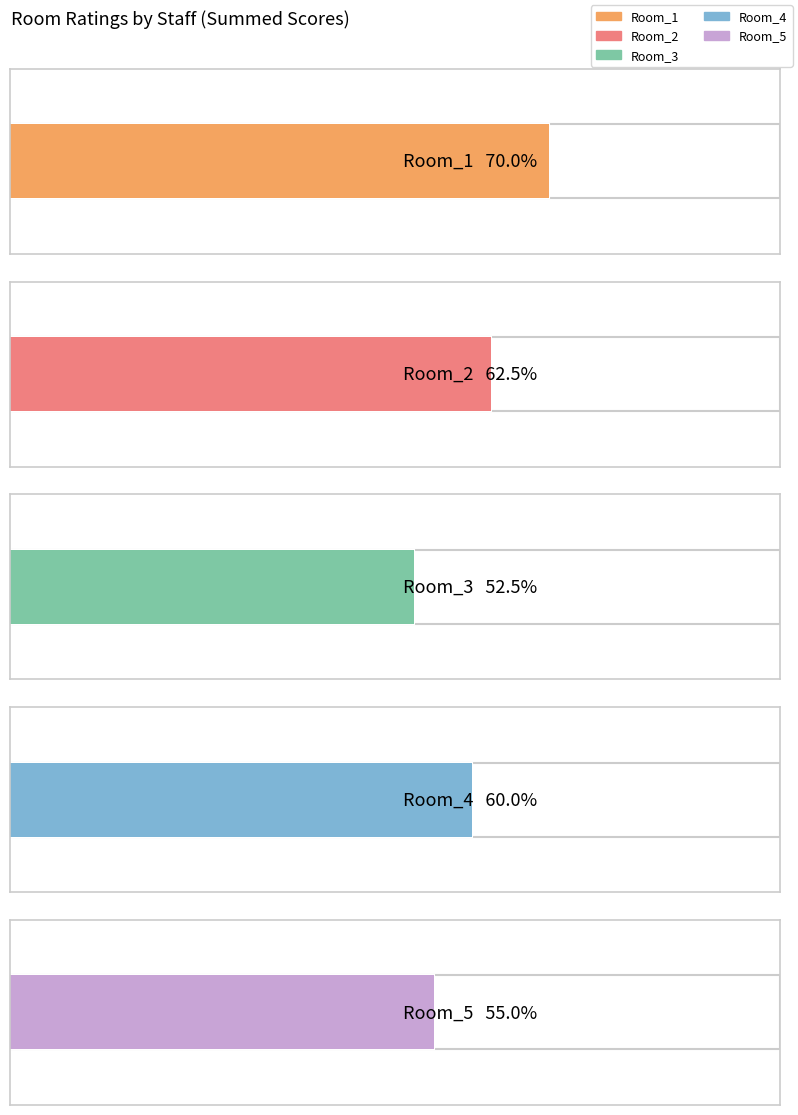

Which series has the largest total across all categories?

Room_1